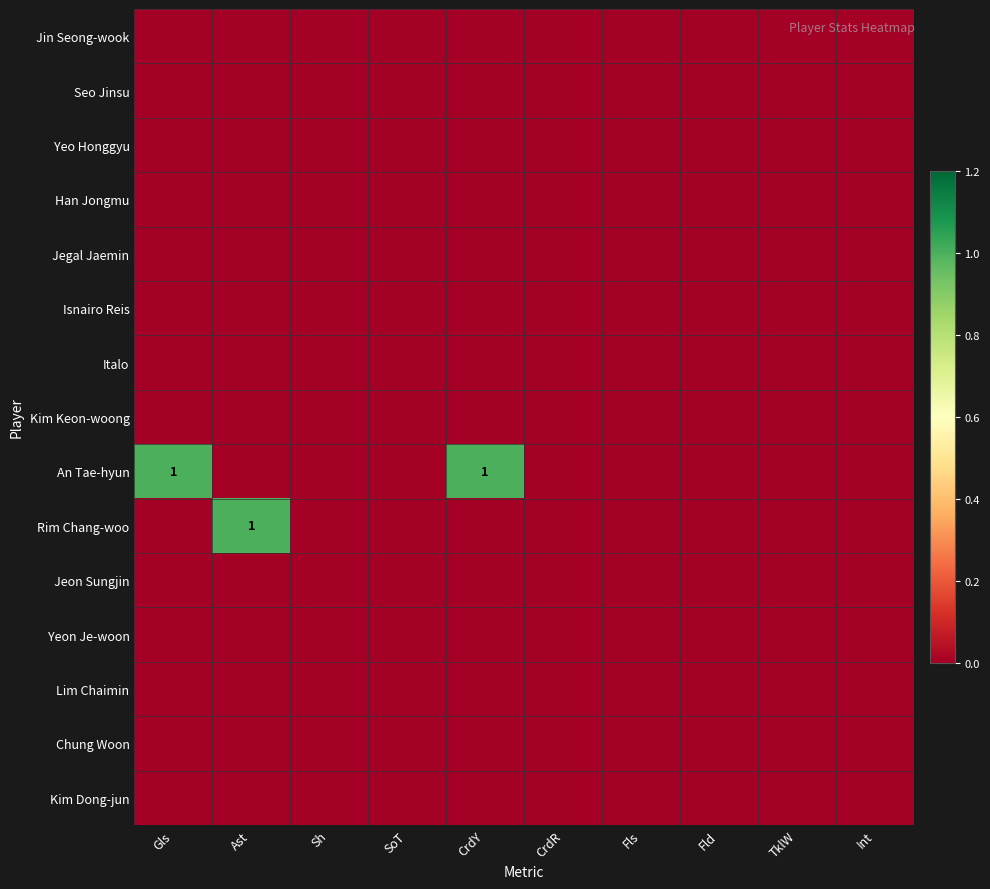

Rank the series by their maximum value, from highest to lowest.

An Tae-hyun, Rim Chang-woo, Jin Seong-wook, Seo Jinsu, Yeo Honggyu, Han Jongmu, Jegal Jaemin, Isnairo Reis, Italo, Kim Keon-woong, Jeon Sungjin, Yeon Je-woon, Lim Chaimin, Chung Woon, Kim Dong-jun